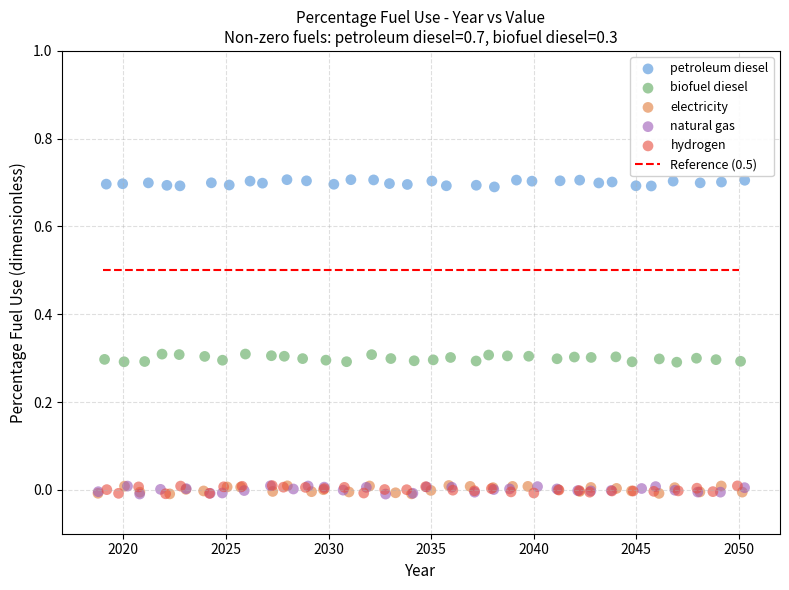

Which series reaches the maximum Y coordinate?

petroleum diesel